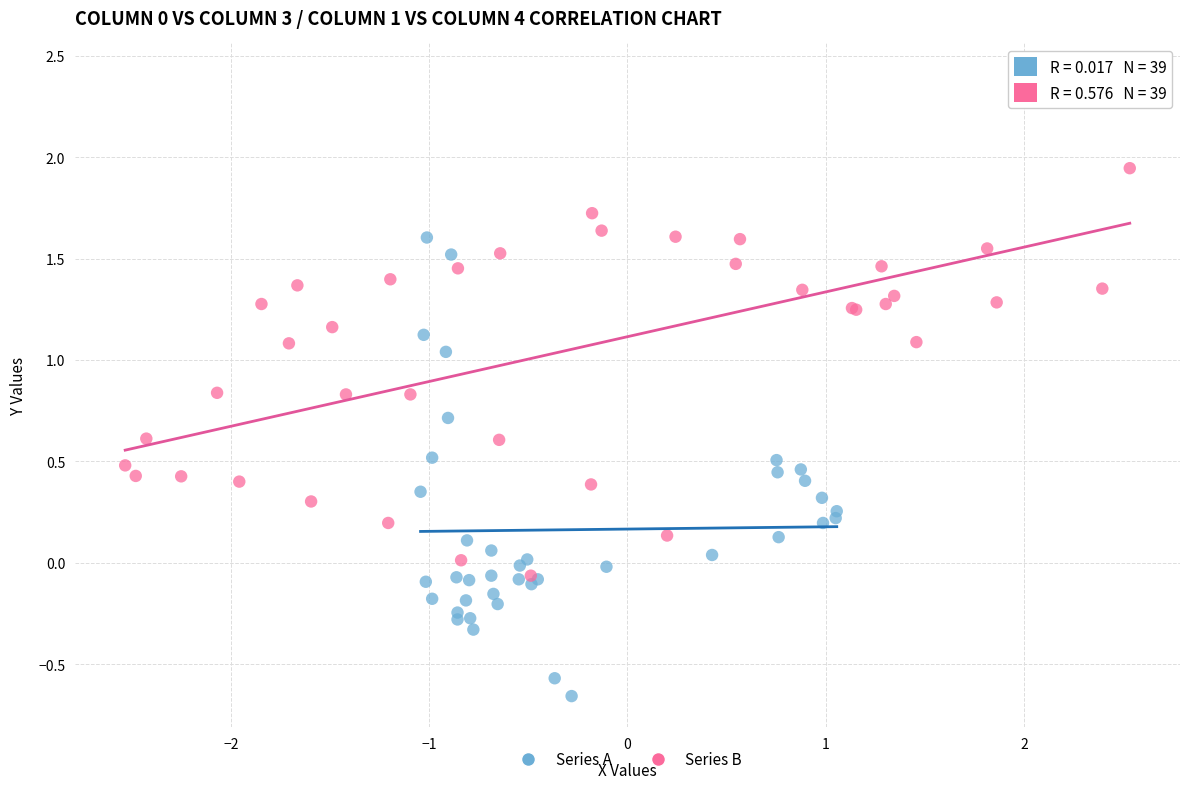

Which series contains the highest Y value?

Series B